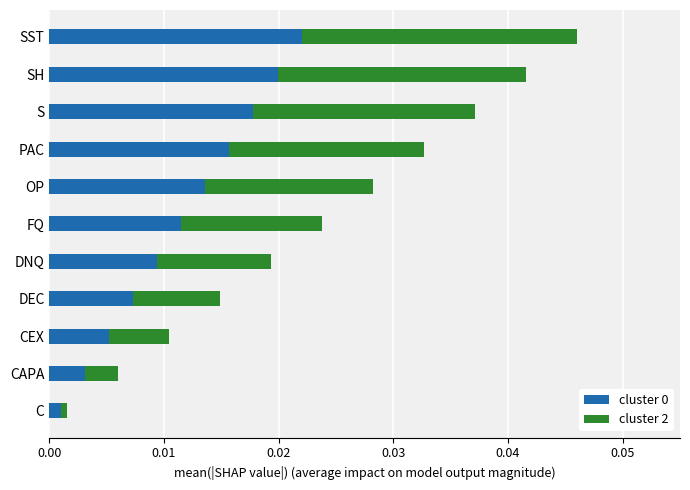

The cluster 0 series shows 0.0 at CAPA. True or false?

True